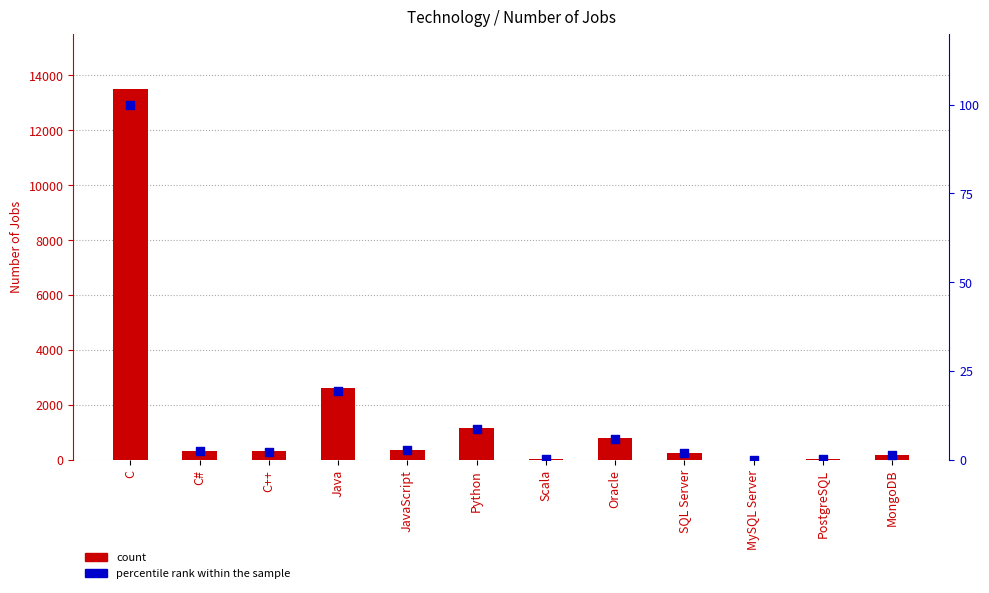

At how many categories does at least one series exceed 2408?

2